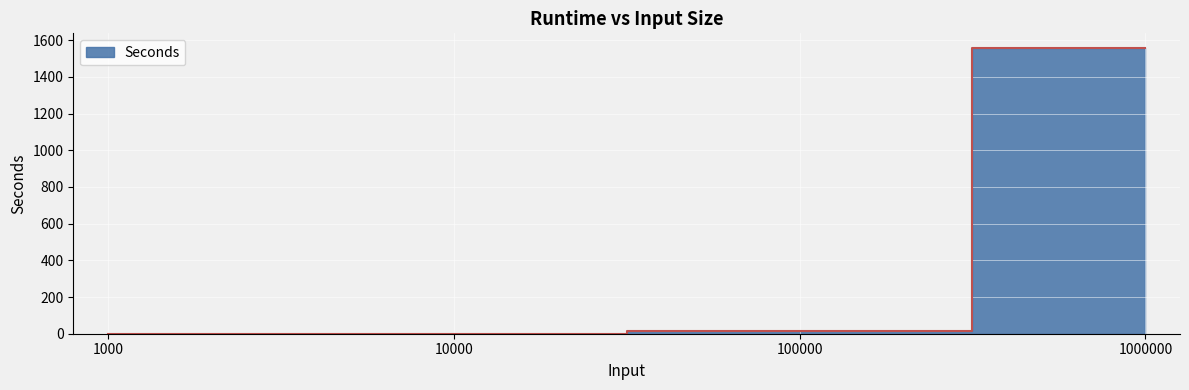

Reading left to right, extract all data points from this chart.

0.0	0.2	15.6	1559.8